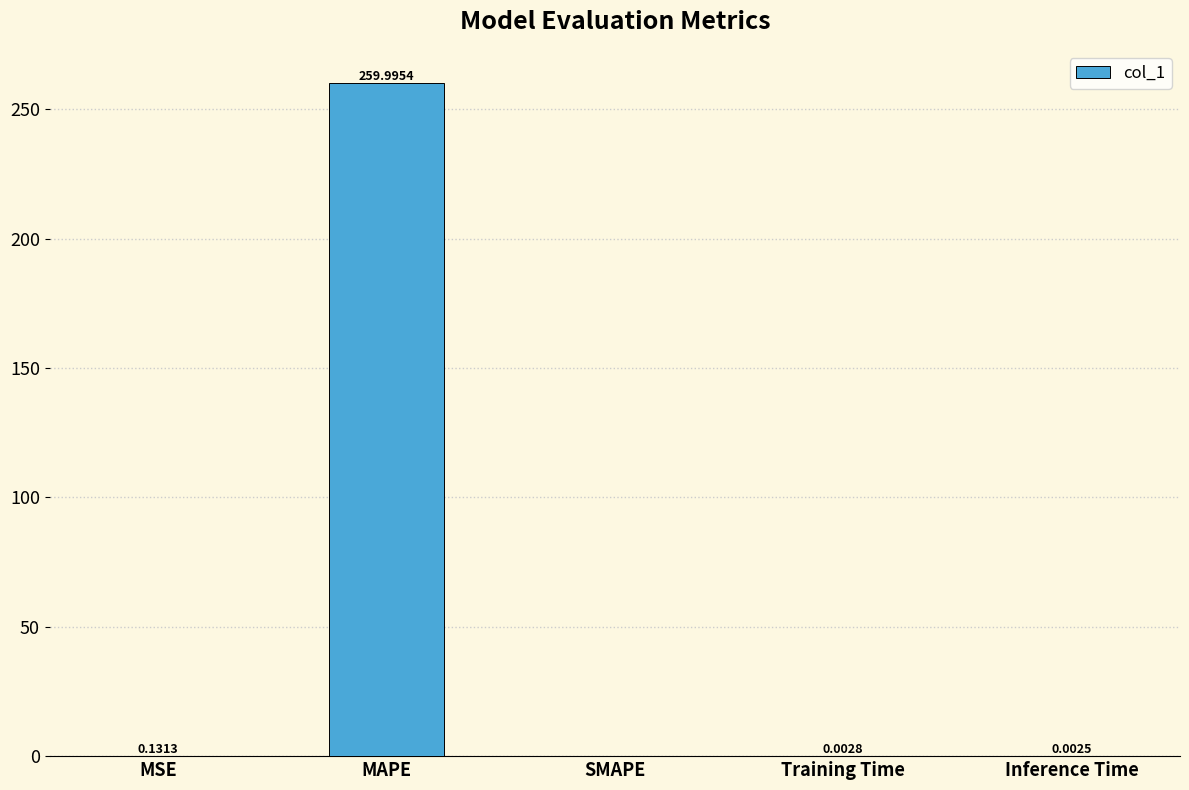

Which has a higher value, SMAPE or Training Time?

Training Time